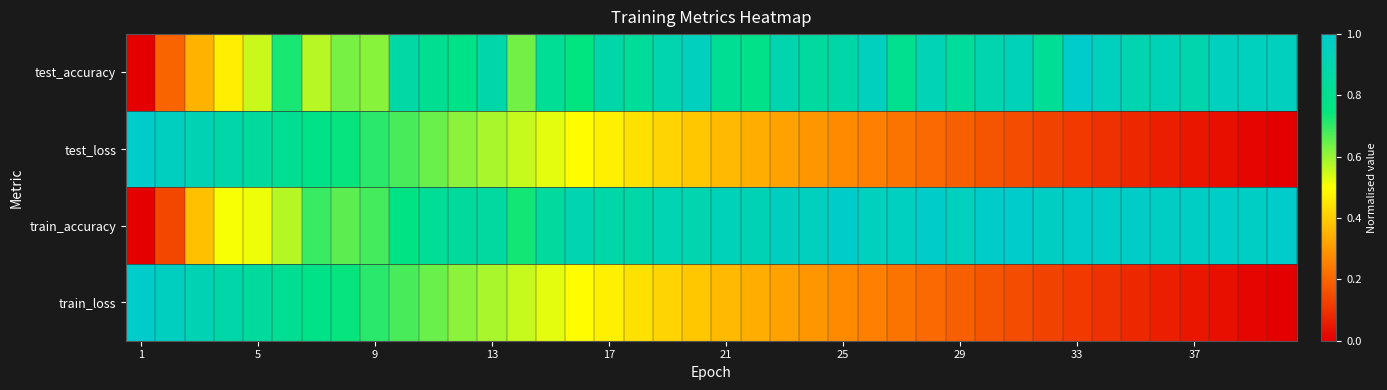

Rank the series by their maximum value, from highest to lowest.

test_accuracy, test_loss, train_accuracy, train_loss